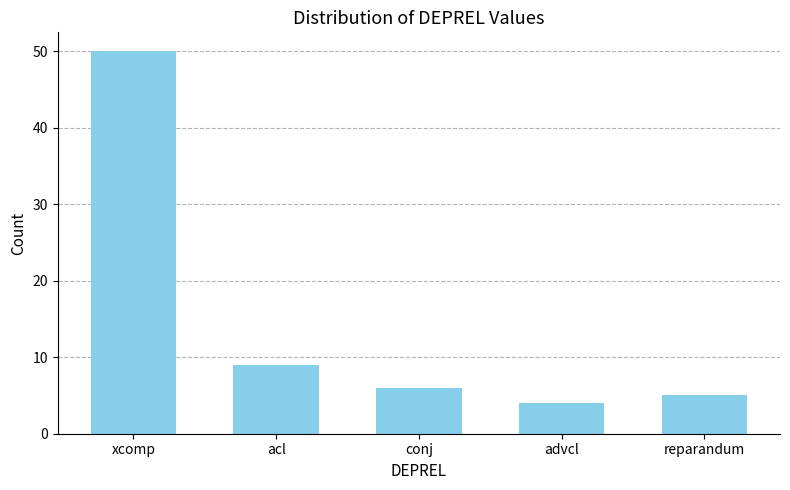

What is the value of the 4th bar from the left?

4